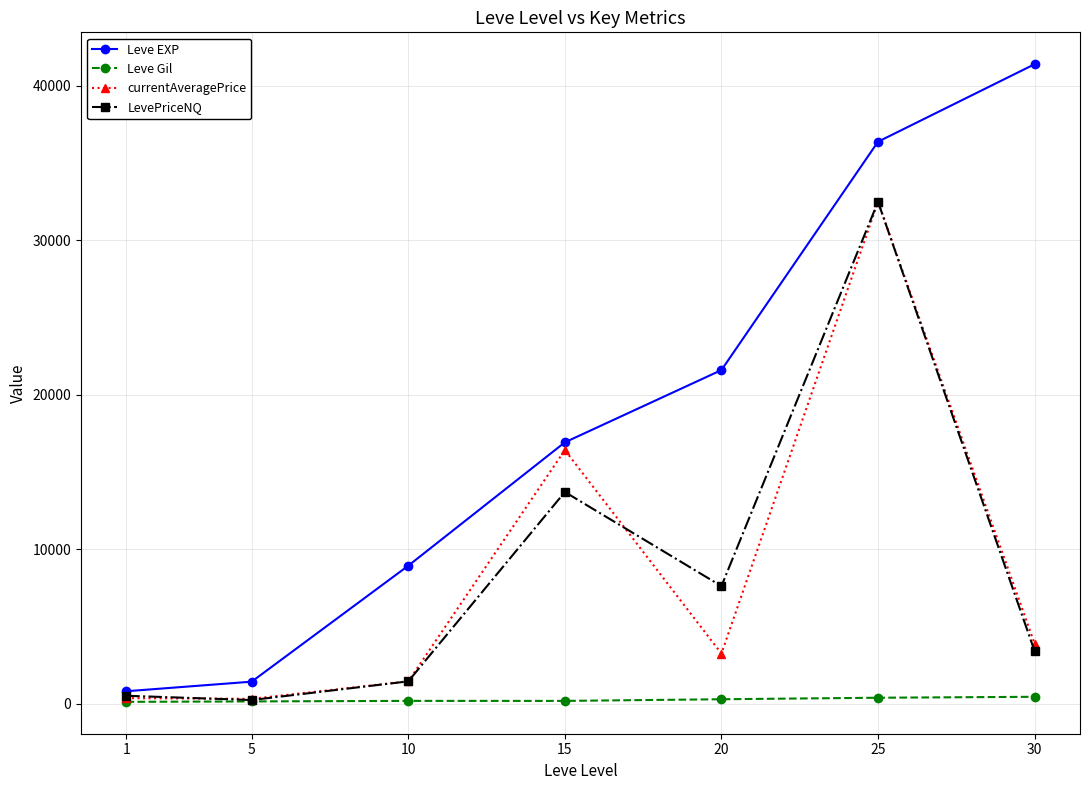

What is the maximum value for Leve EXP?

41410.0